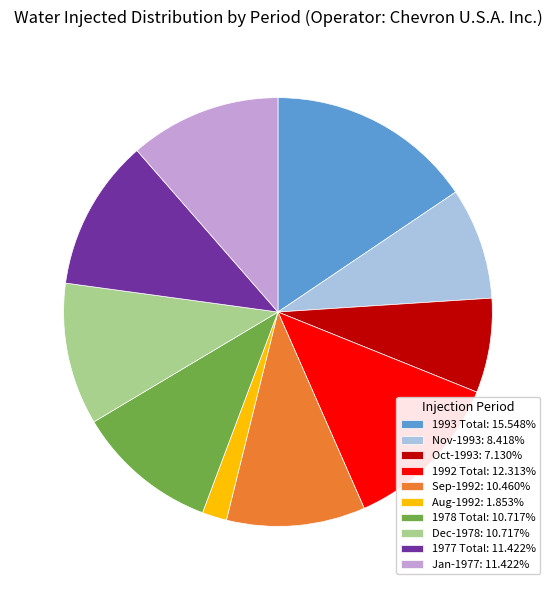

Between Aug-1992 and Jan-1977, which is larger?

Jan-1977